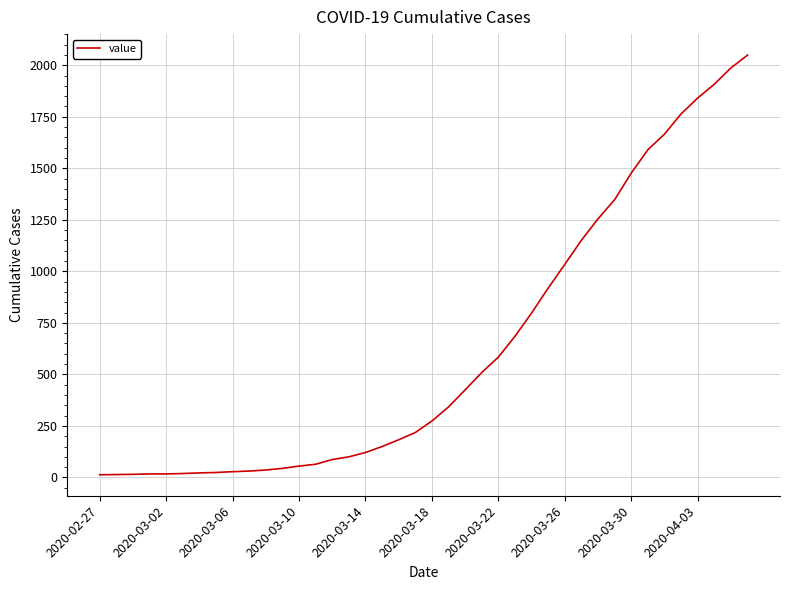

What is the maximum value shown in the chart?

2049